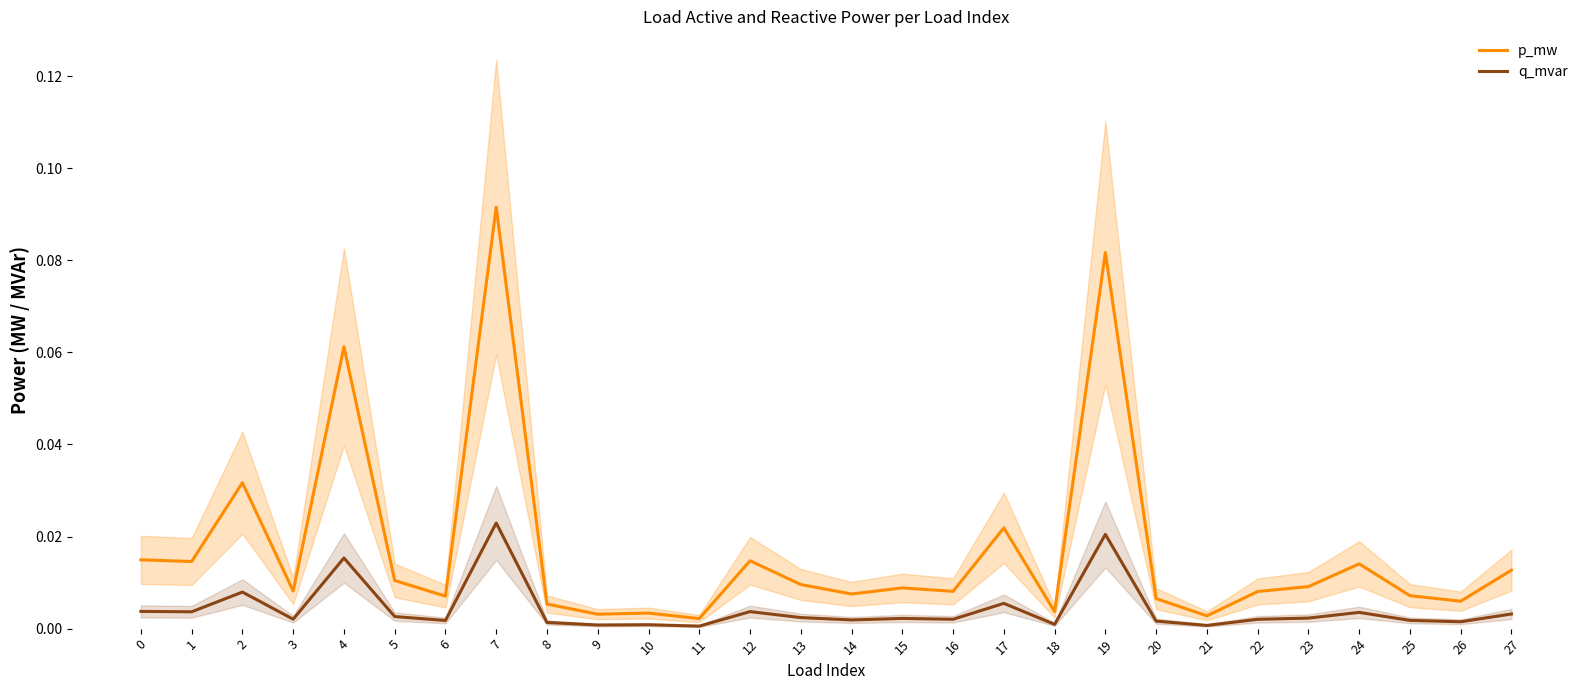

Is it true that q_mvar equals 0.0 at 23?

False